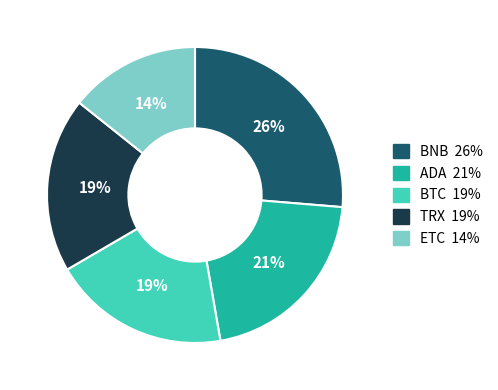

Do ETC 14% and TRX 19% together represent more than half of the pie?

No